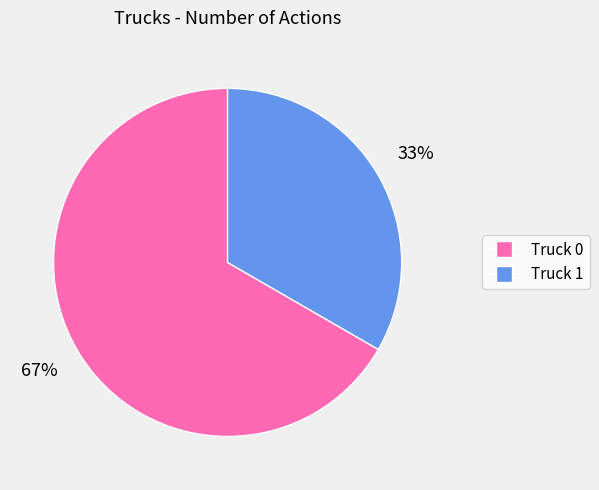

To the nearest percent, what is the average slice percentage?

50%